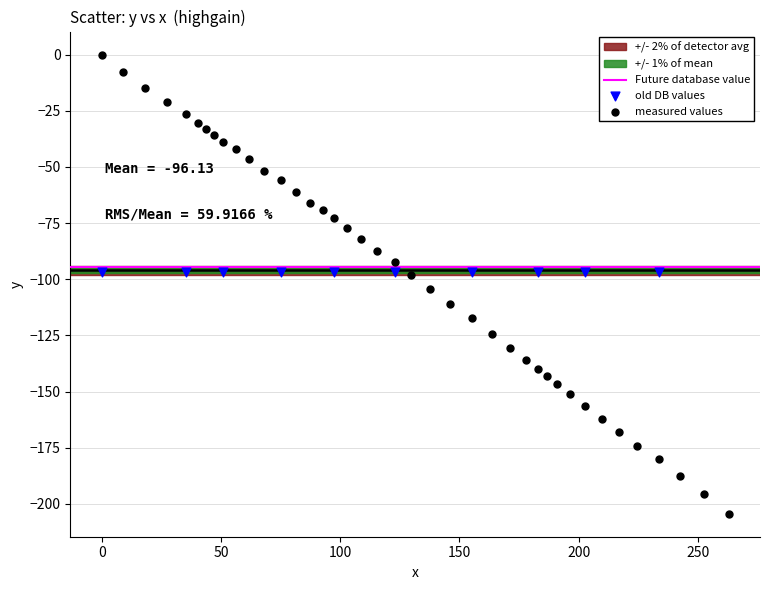

Which series contains the highest Y value?

measured values